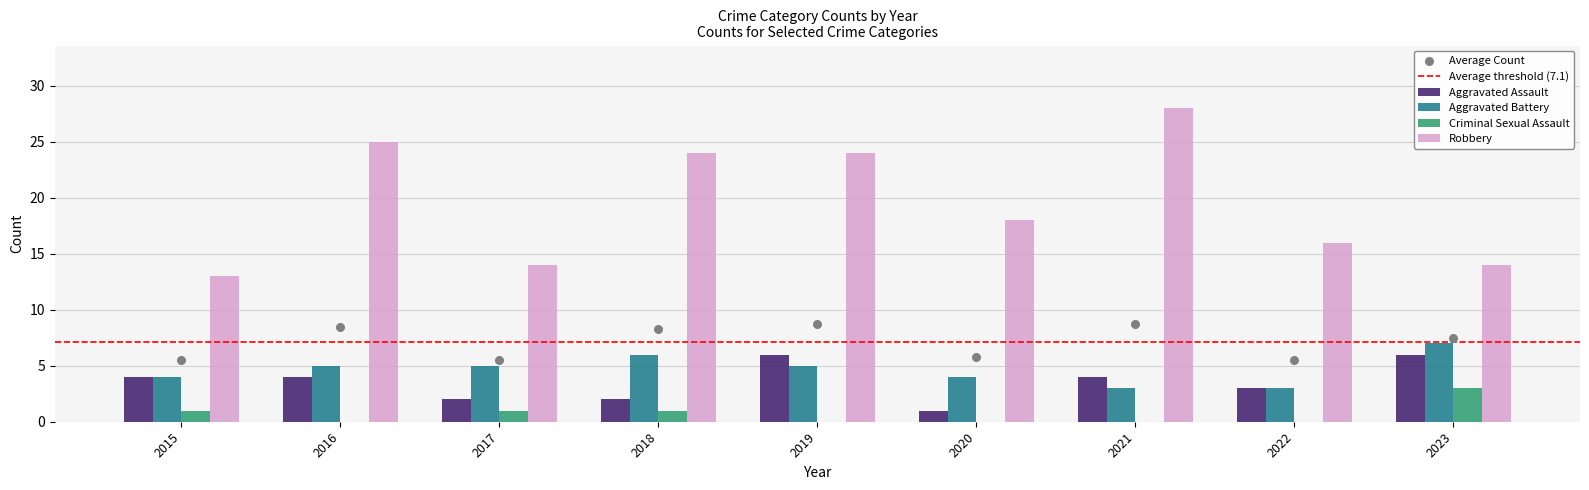

Which series has the largest total across all categories?

Robbery